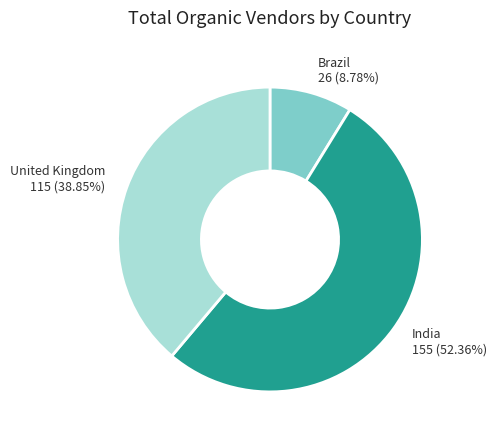

Is there any slice that represents more than half of the pie?

Yes